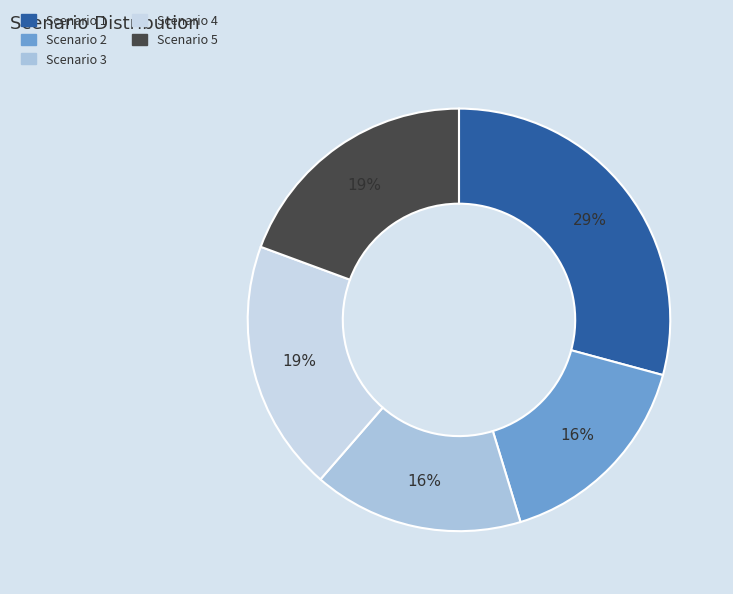

Does Scenario 1 account for over 50% of the chart?

No